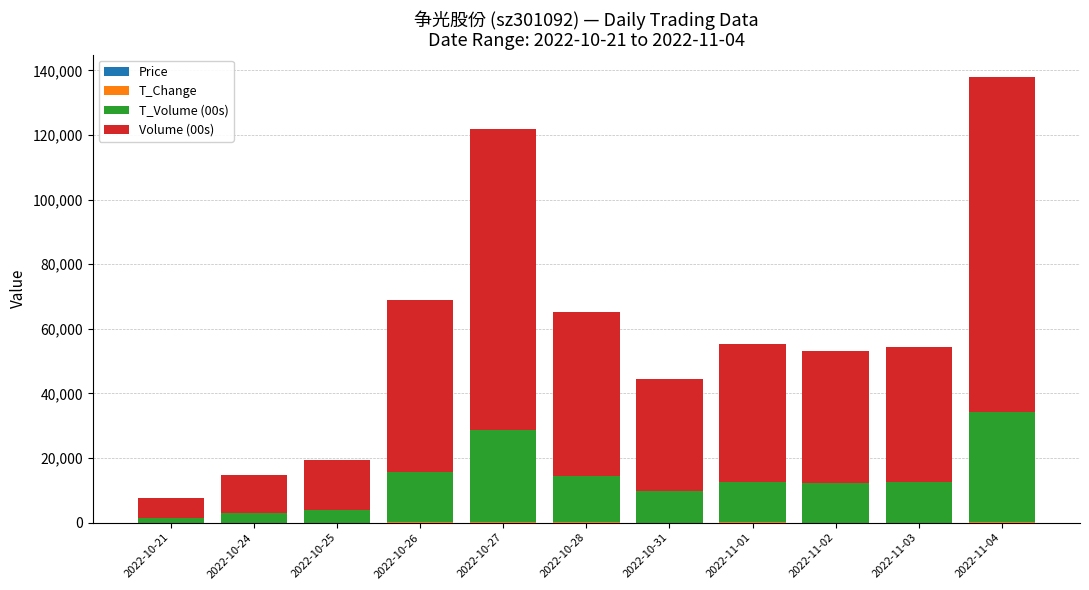

How many series are shown in this chart?

4